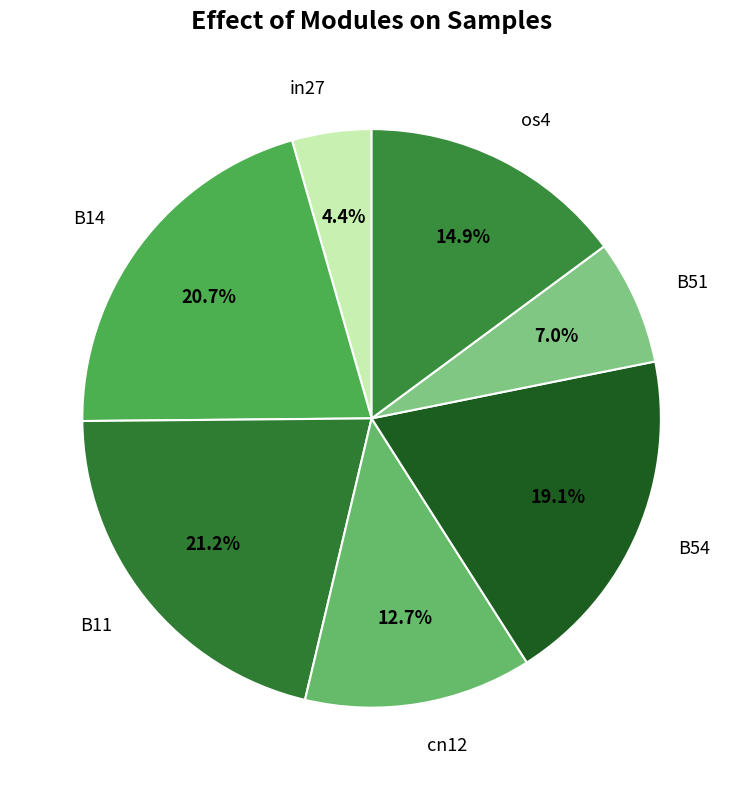

To the nearest percent, what is the difference between the largest and smallest slice percentages?

17%